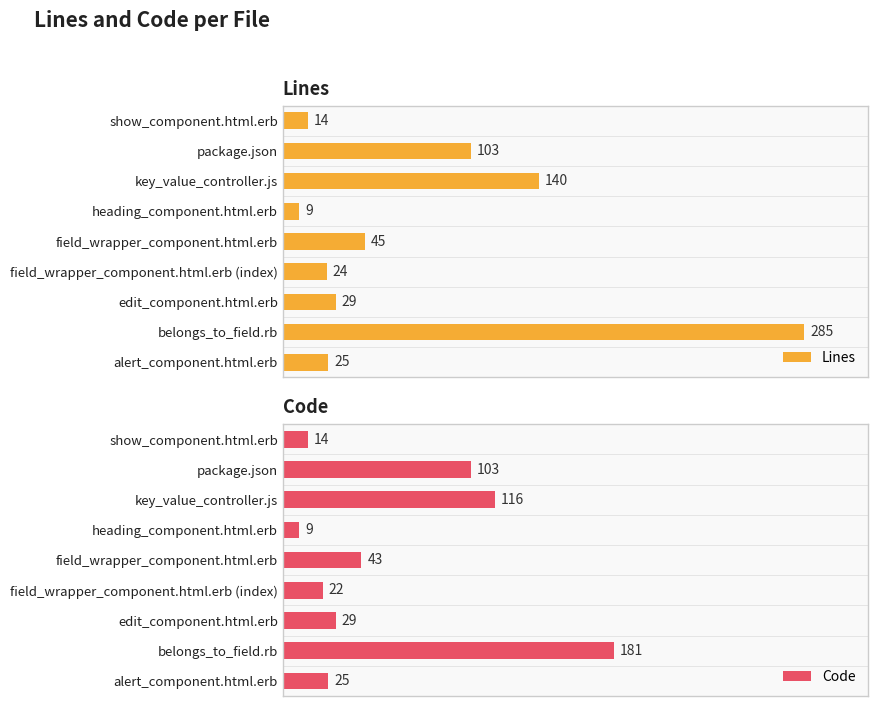

How many values in the Code series exceed 29?

4